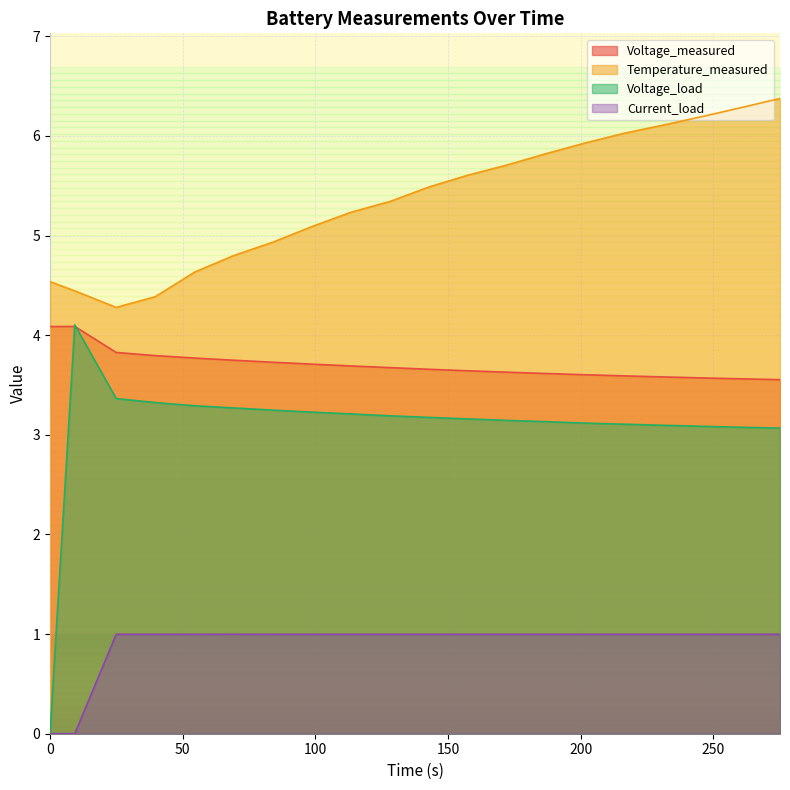

What is the difference between the maximum and minimum values in the Voltage_measured series?

0.5